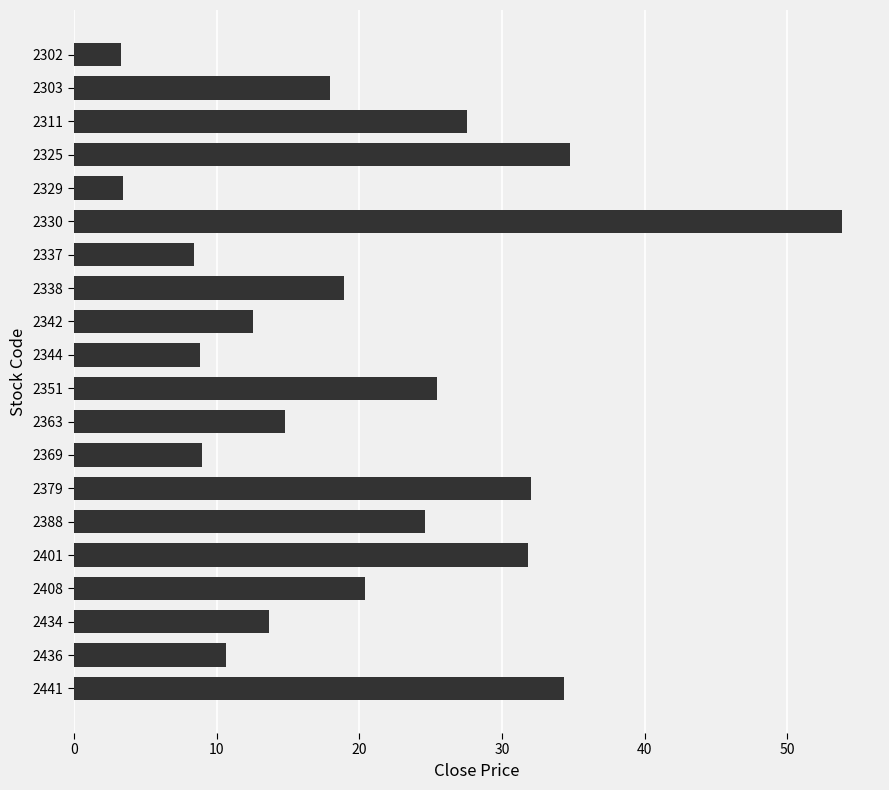

What is the value of the 1st bar from the top?

3.3